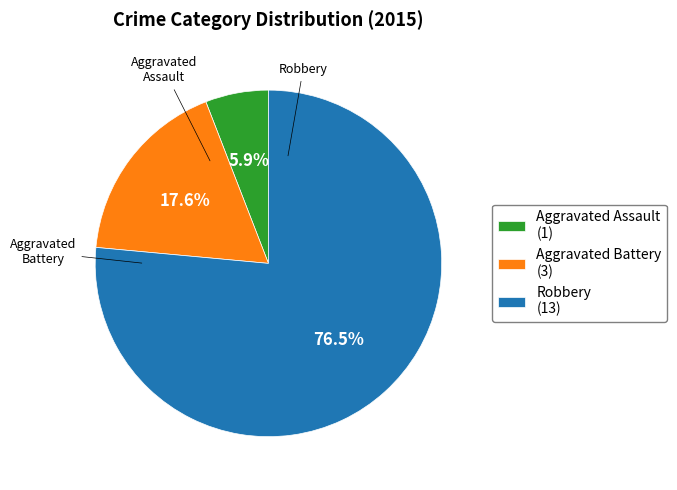

Is the sum of Aggravated Assault and Robbery greater than half?

Yes